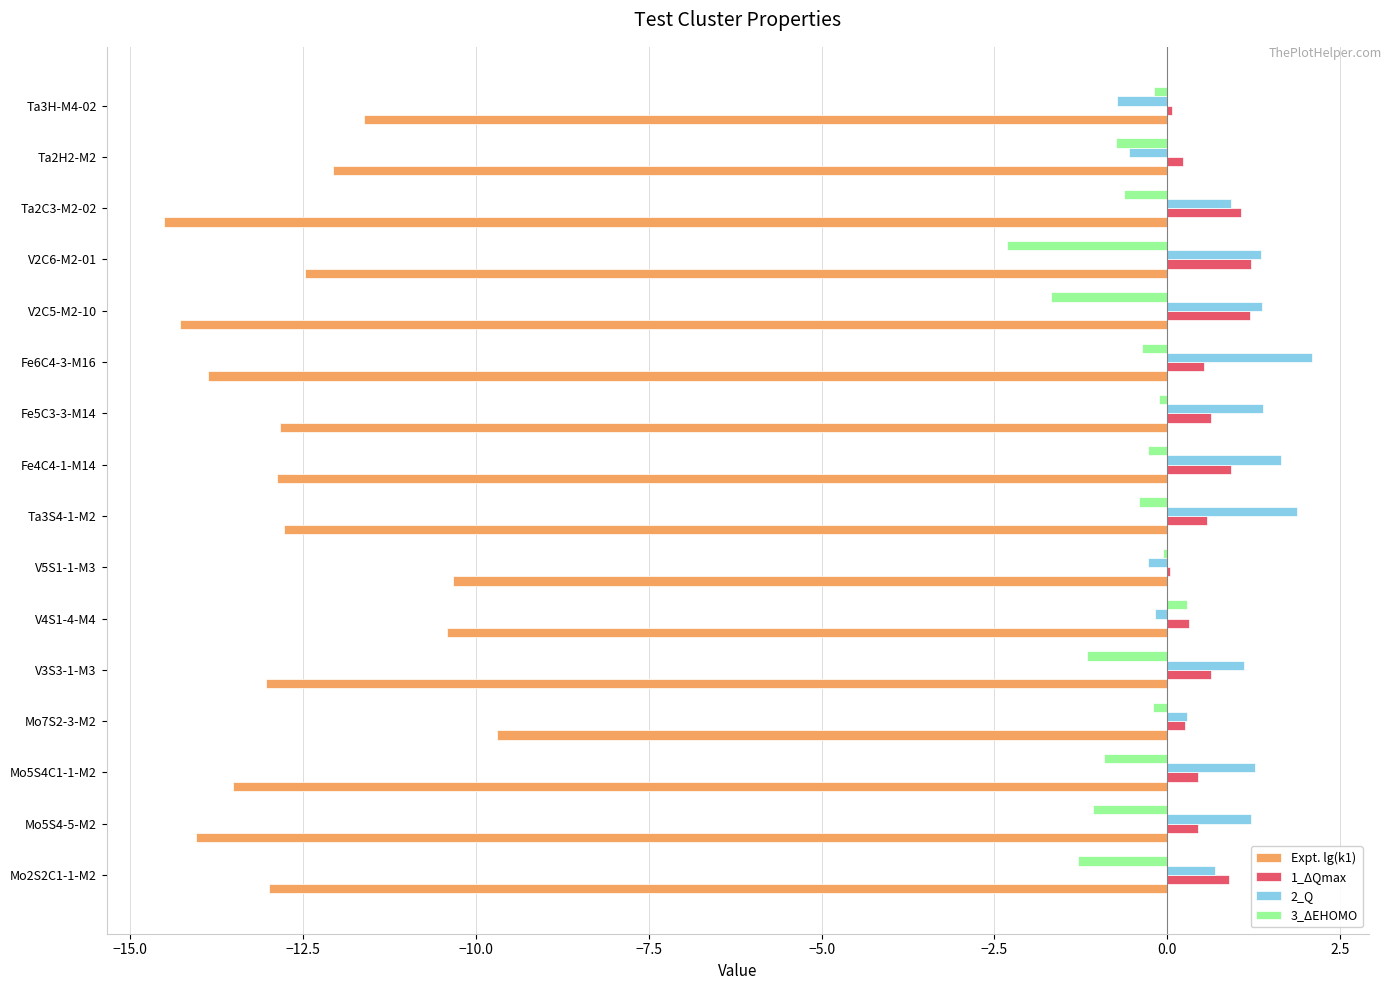

What is the sum of all 2_Q values?

13.5